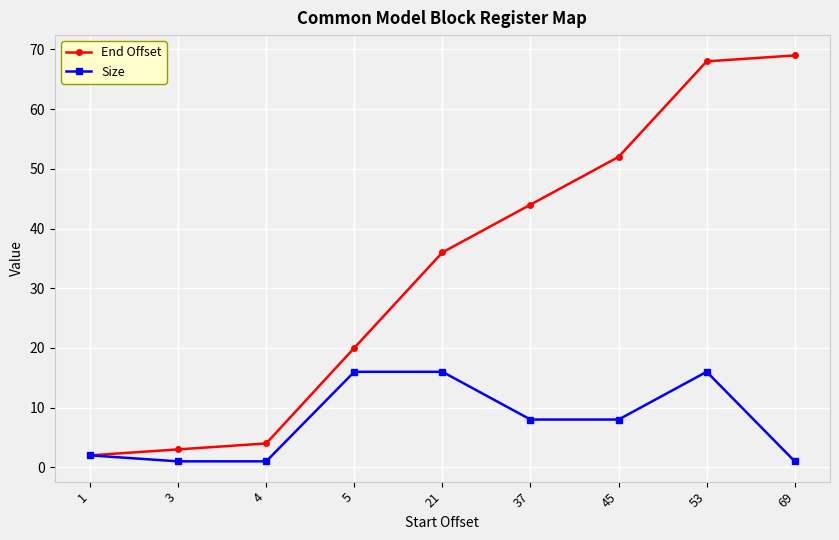

What is the average value of the Size series?

8